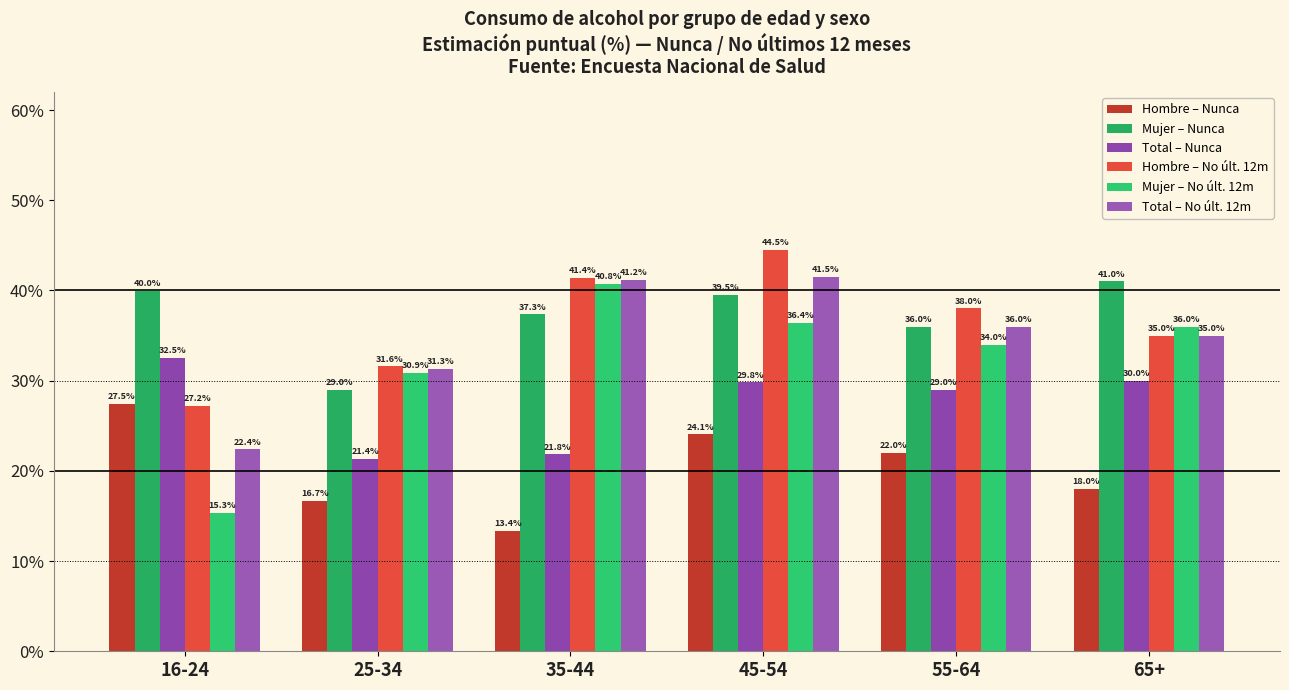

Are the bars grouped side by side (vs. stacked)?

Yes